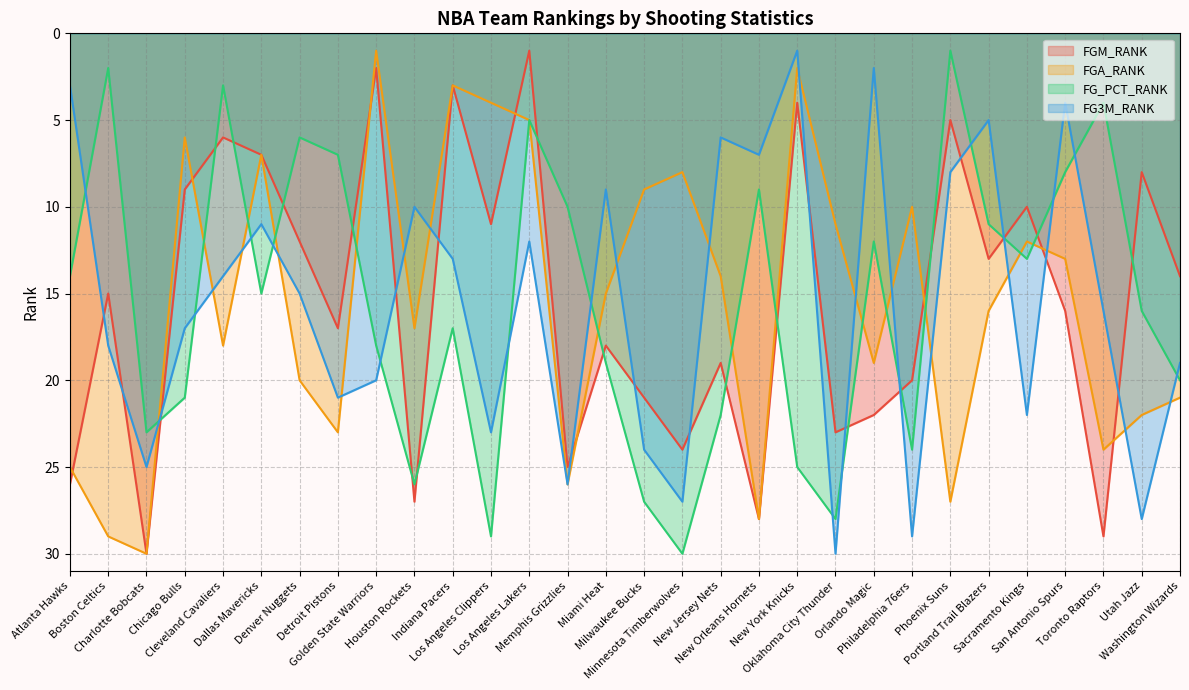

Which series changed the most between Indiana Pacers and Washington Wizards?

FGA_RANK